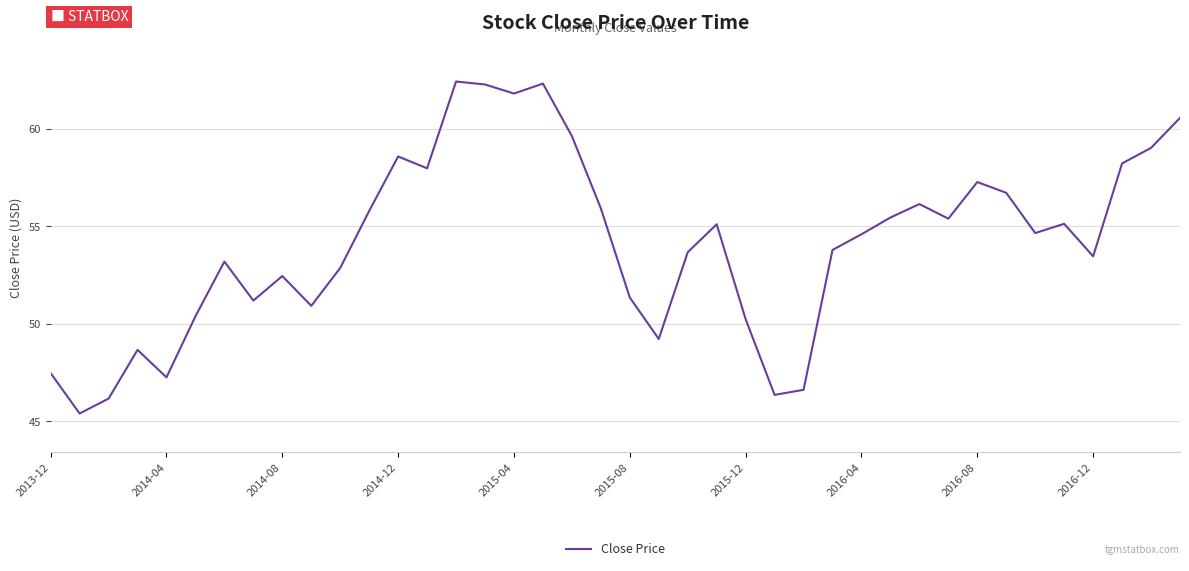

What is the minimum value shown in the chart?

45.4